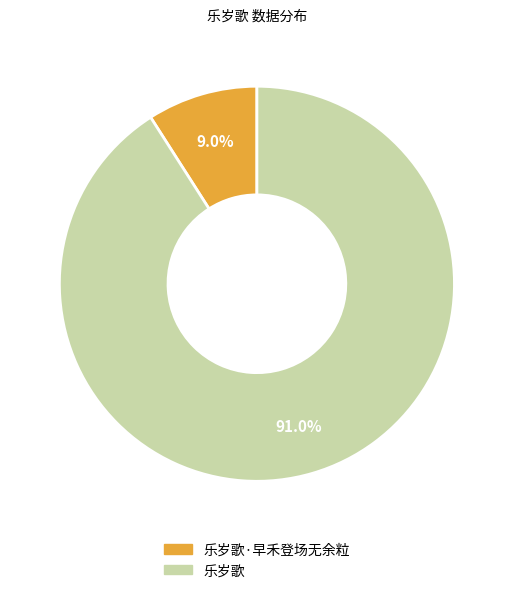

Count the number of slices in the pie.

2